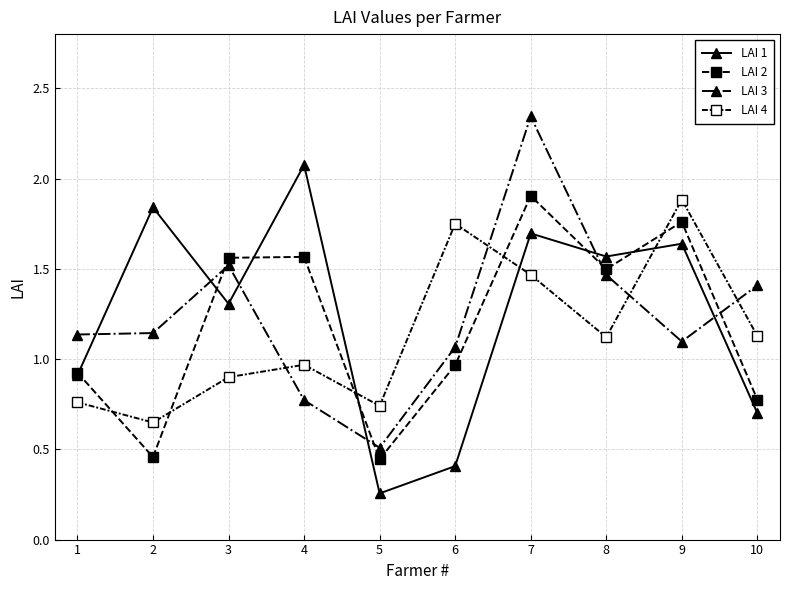

Does the chart have visible grid lines?

Yes